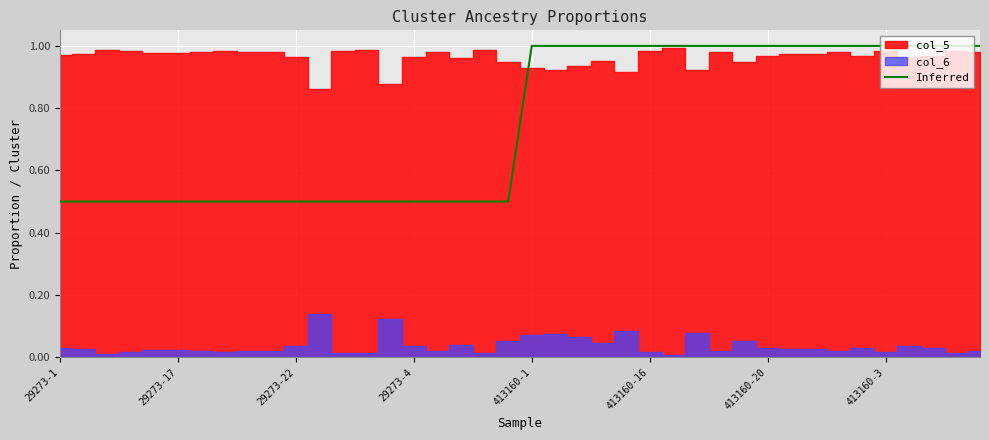

How many categories are shown in the chart?

40